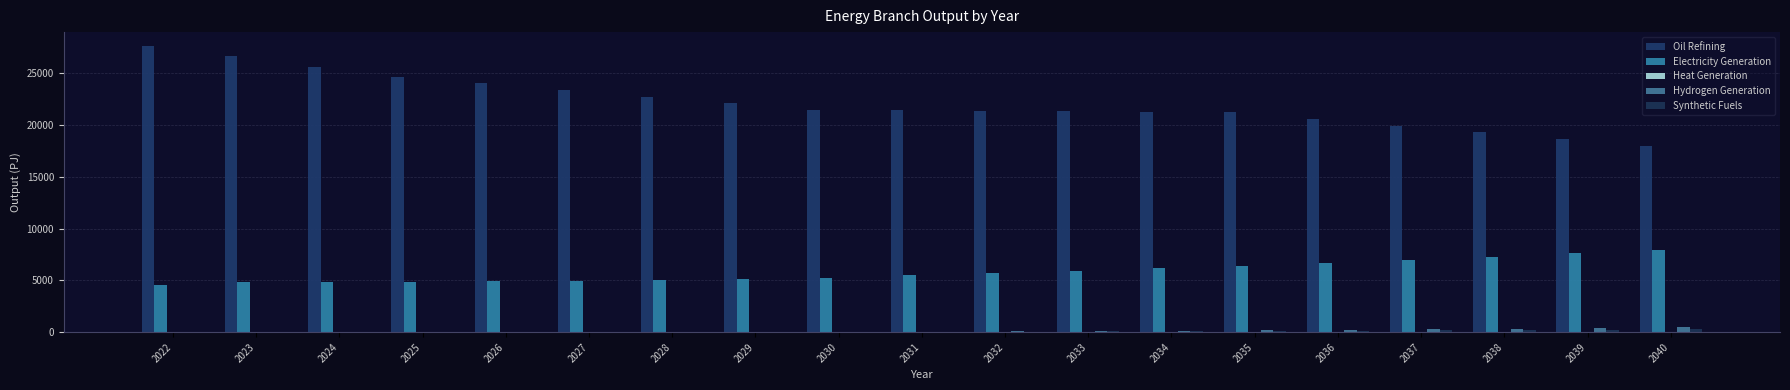

What is the sum of the Oil Refining values at 2038 and 2025?

43941.3